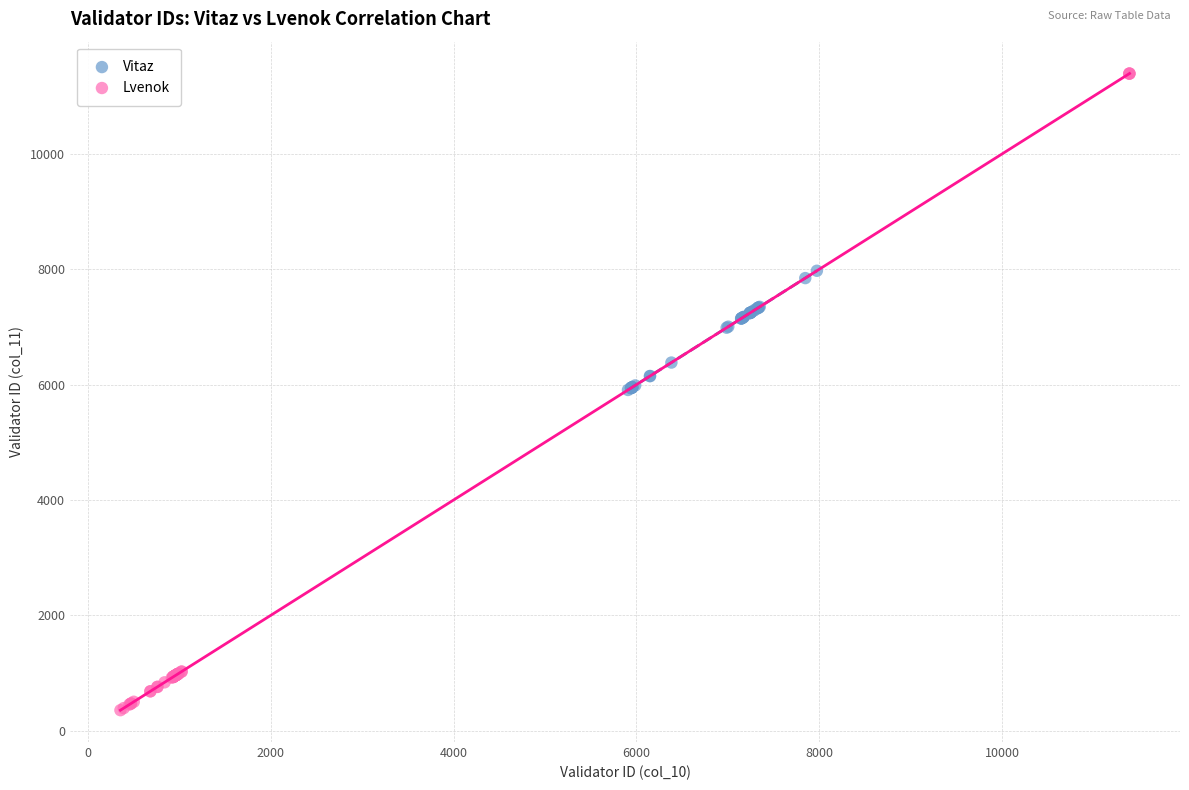

Which series reaches the maximum Y coordinate?

Lvenok